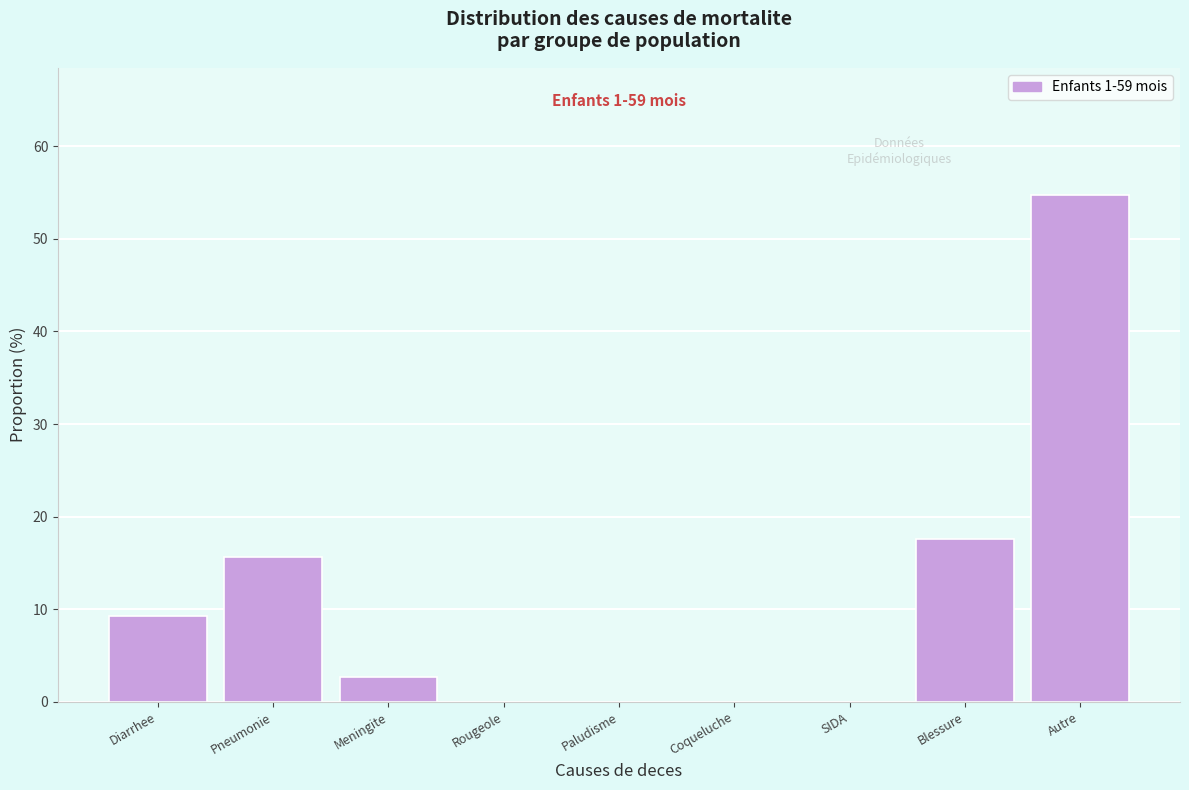

Reading right to left, what are all the values shown in this chart?

Autre=54.8	Blessure=17.6	SIDA=0.0	Coqueluche=0.0	Paludisme=0.0	Rougeole=0.0	Meningite=2.7	Pneumonie=15.6	Diarrhee=9.3